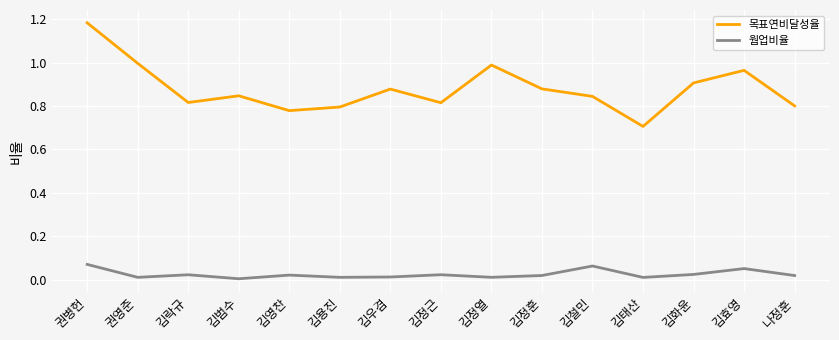

True or false: 웜업비율 has more than 2 interior local peaks.

True